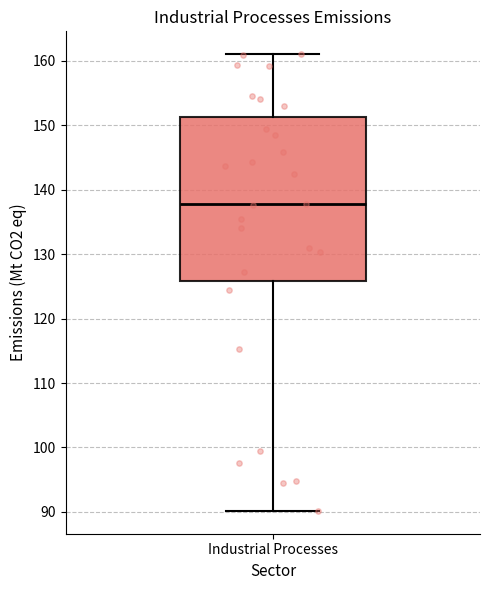

Where does the median line of the box for Industrial Processes sit on the y-axis? The values are not printed on the chart, so give them approximately, as read against the axis.

138